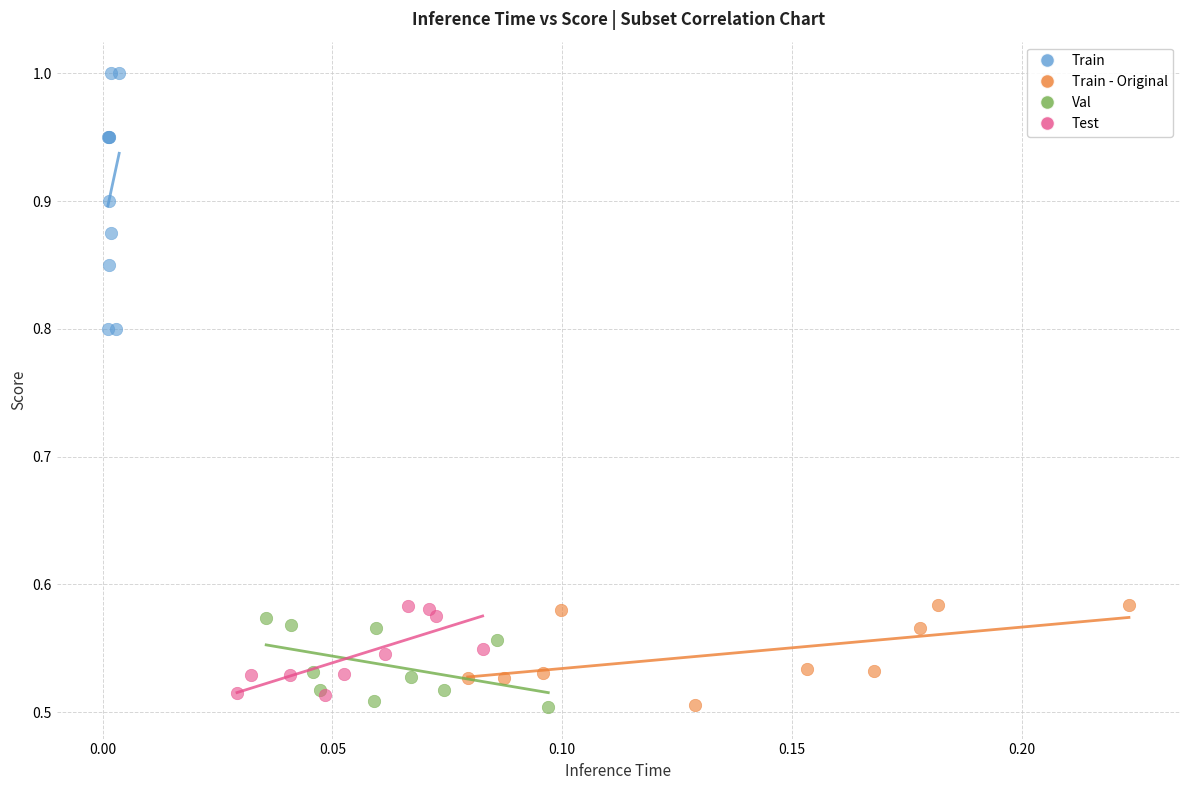

Which series contains the highest Y value?

Train